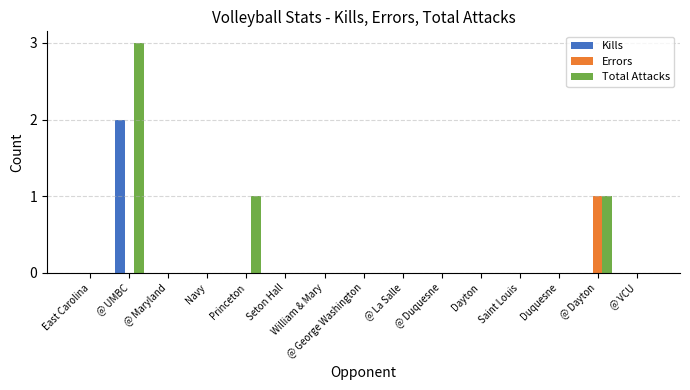

What is the sum of all Errors values?

1